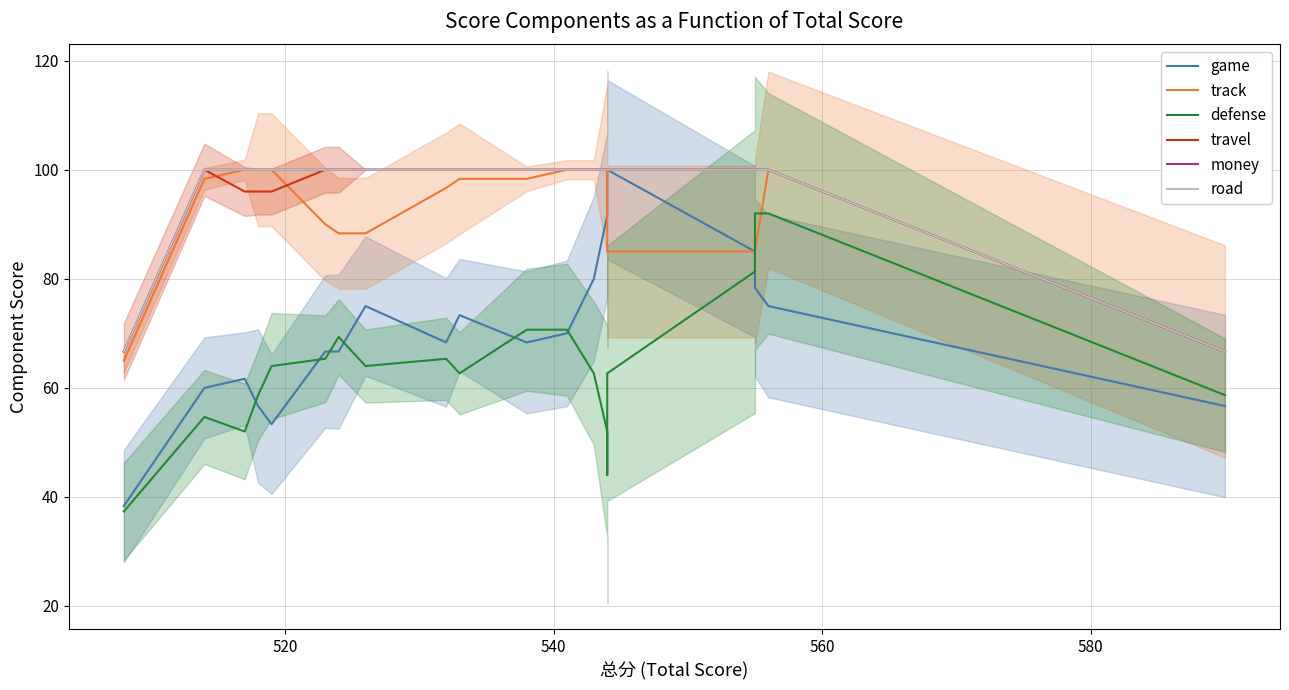

Which series has the widest spread of values?

game